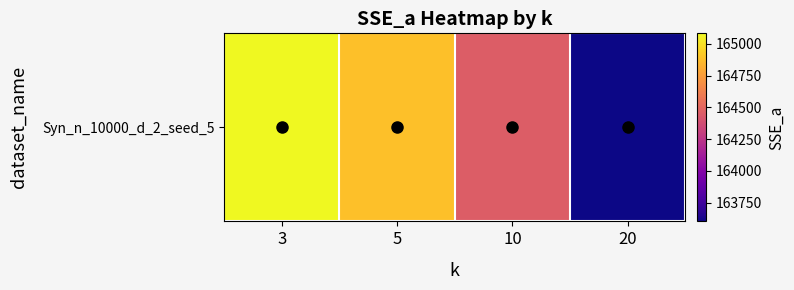

Where does the data first go above 164885?

3